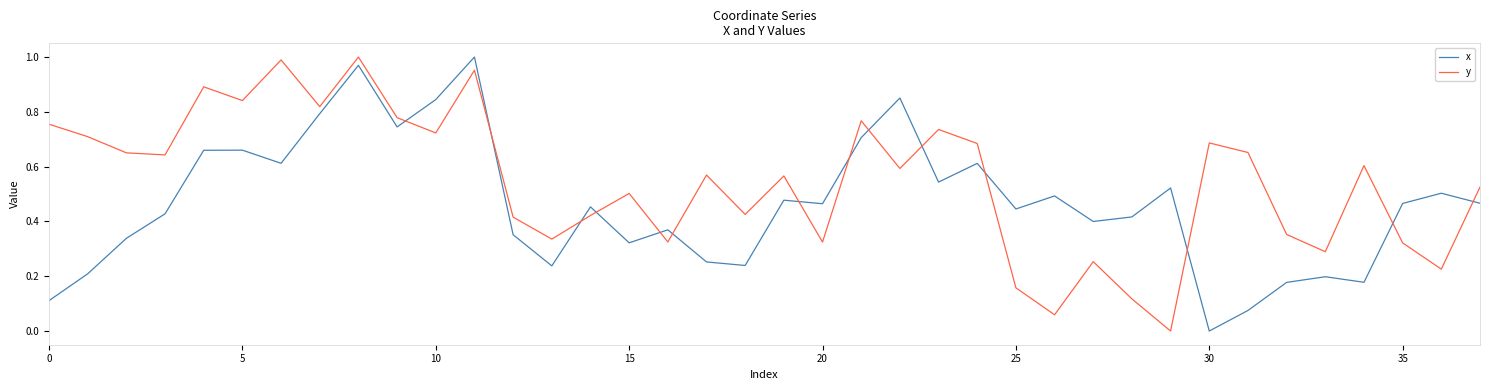

What is the sum of all x values?

17.6